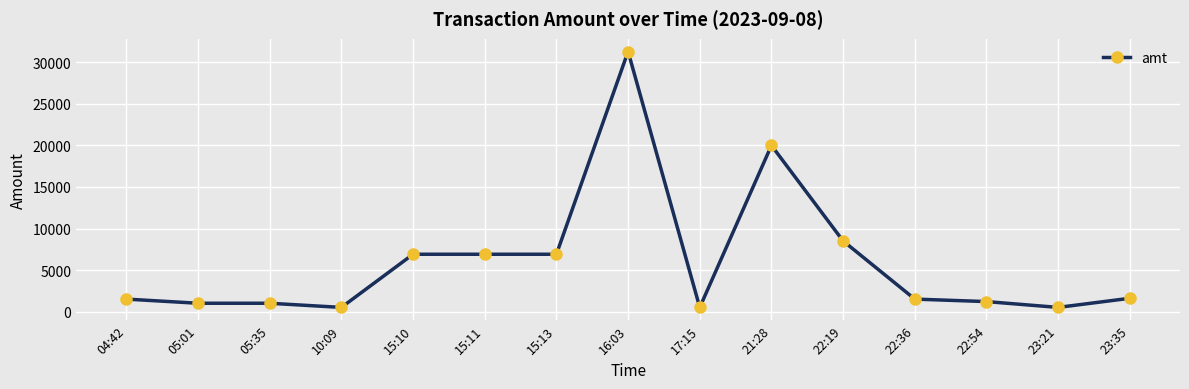

Approximately how many times larger is the value at 04:42 compared to 15:10?

0.2